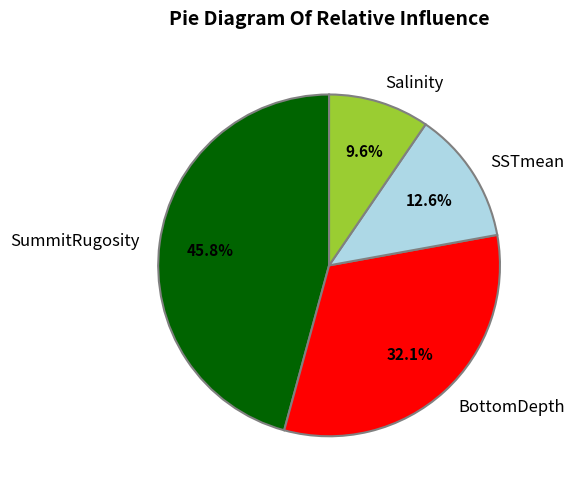

Combined, do SummitRugosity and SSTmean account for over 50%?

Yes